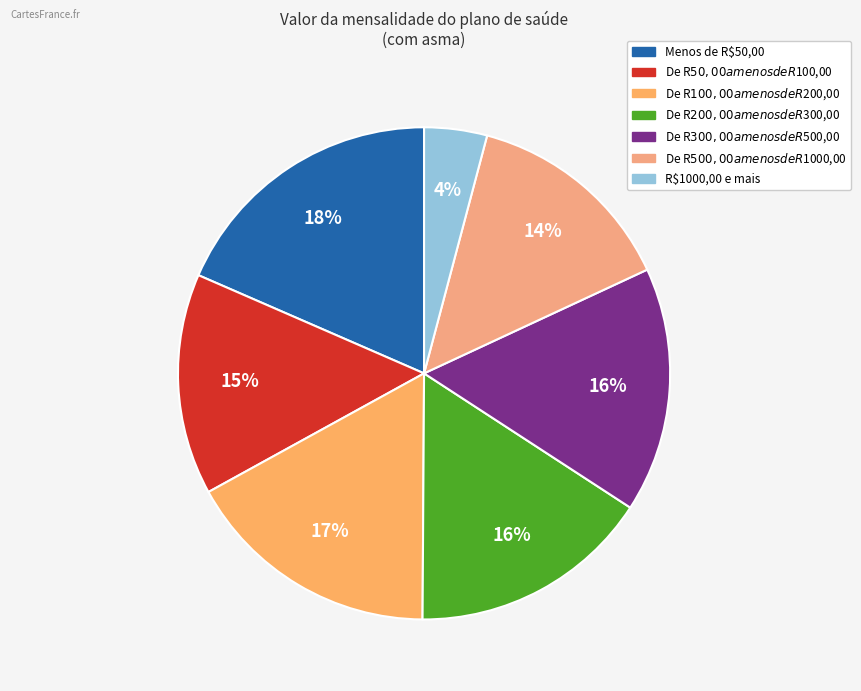

How many segments does this pie chart have?

7